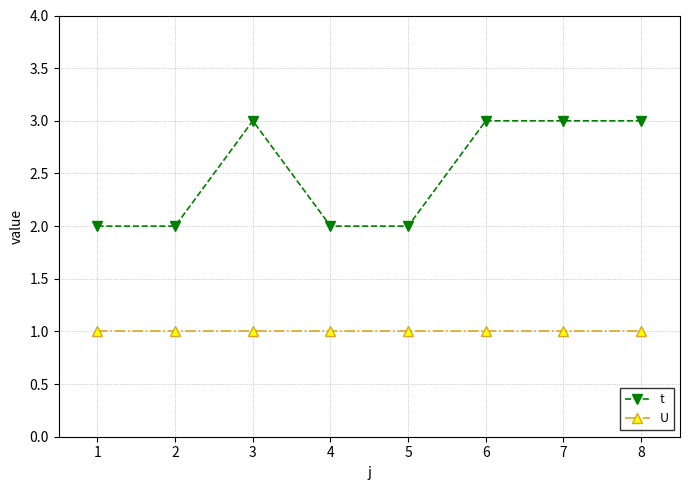

List the series in order of their peak value, lowest first.

U, t